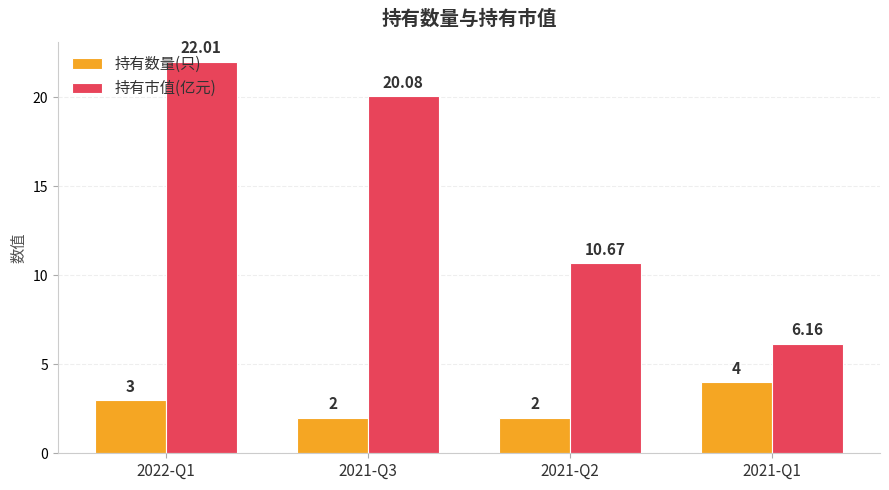

Where is 持有市值(亿元) nearest to the value 14?

2021-Q2